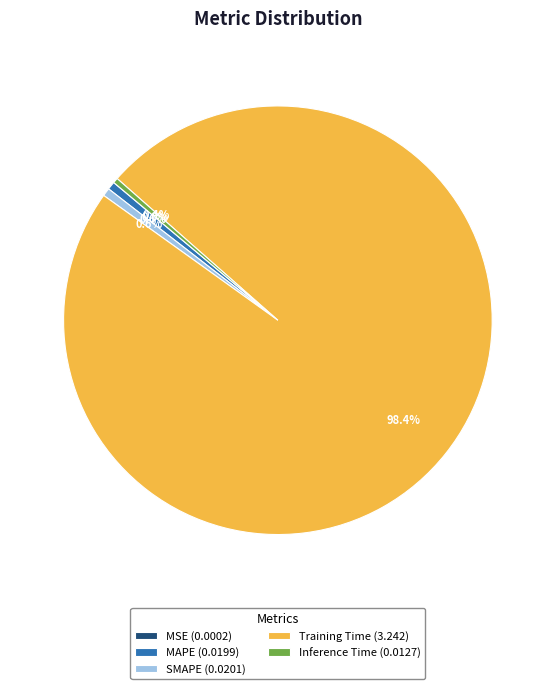

Is there any slice that represents more than half of the pie?

Yes